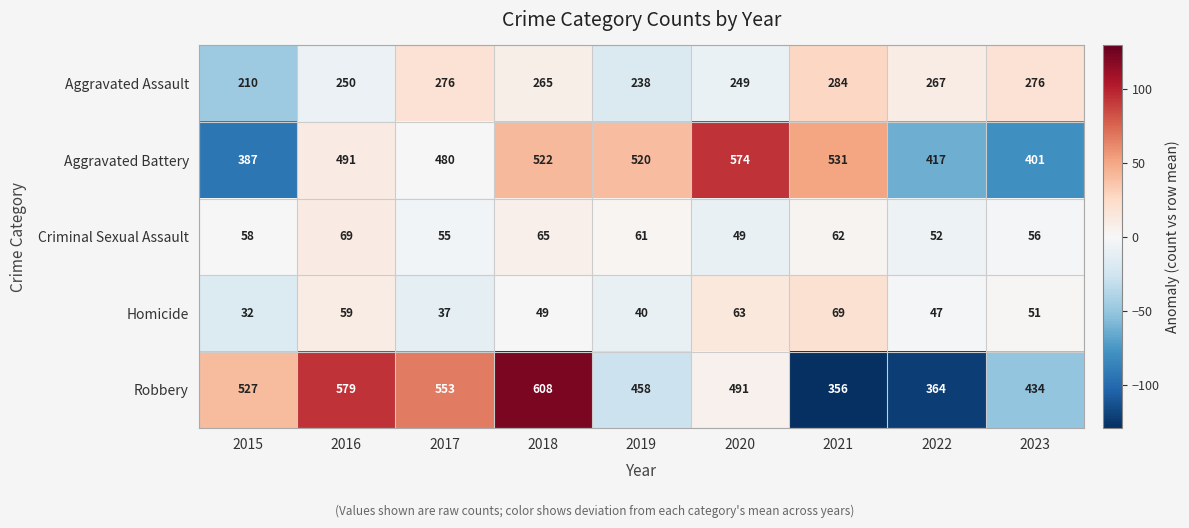

At which category is the sum across all series the highest?

2018